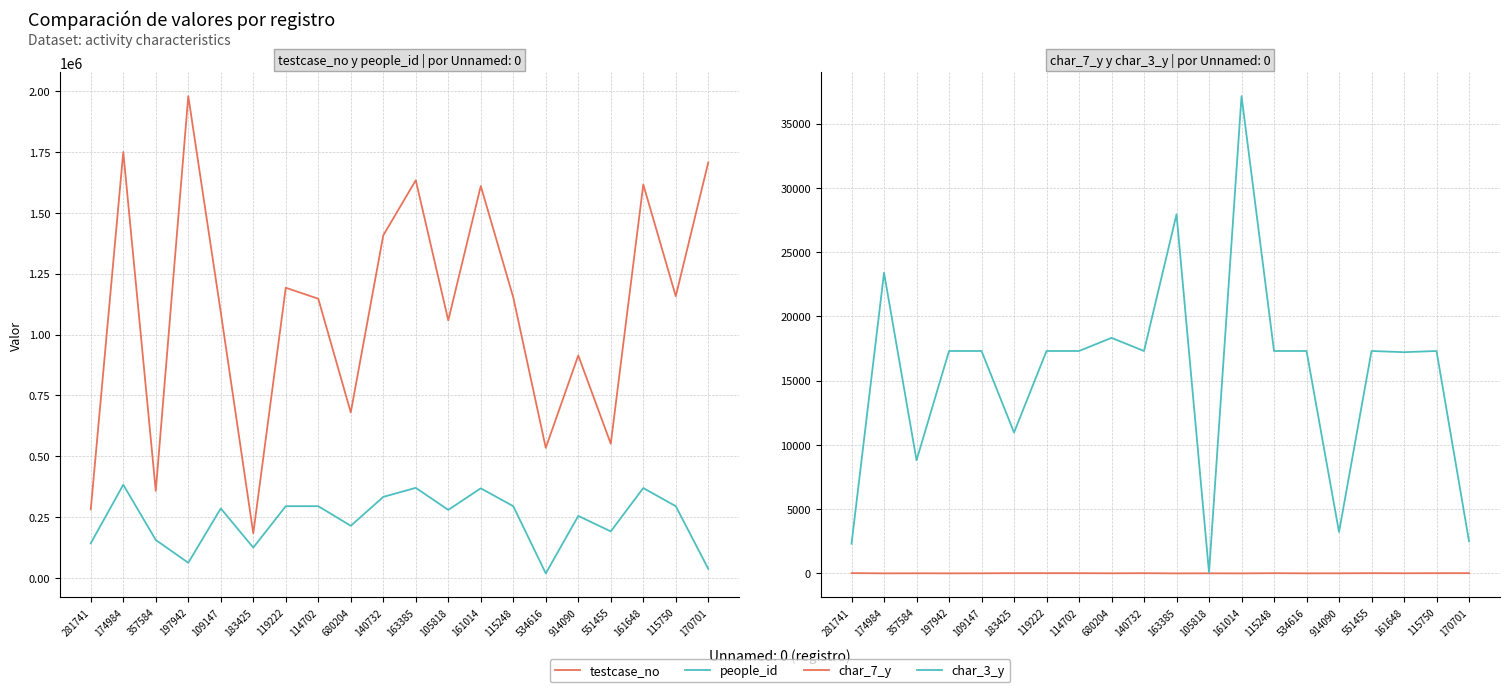

Where does the char_3_y series first go above 17304?

174984